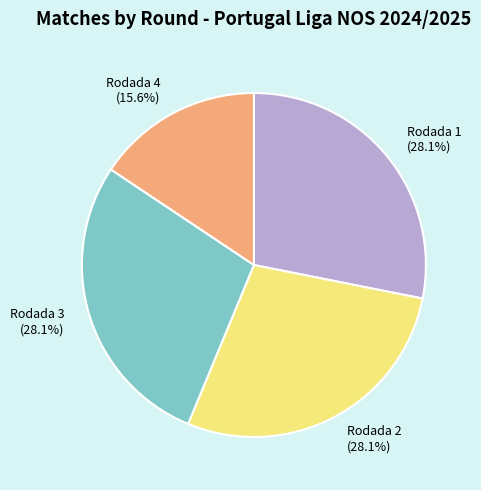

Is there a majority slice in this chart?

No